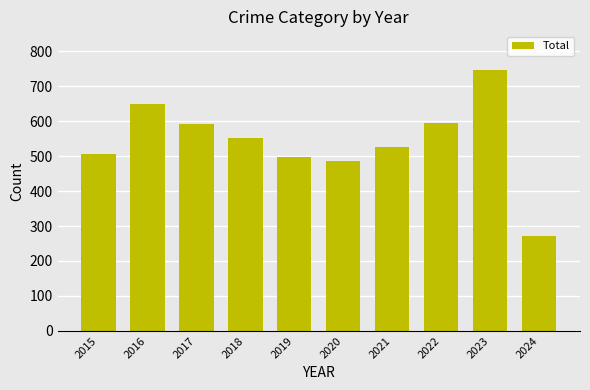

The chart shows a value of 274 at 2018. True or false?

False